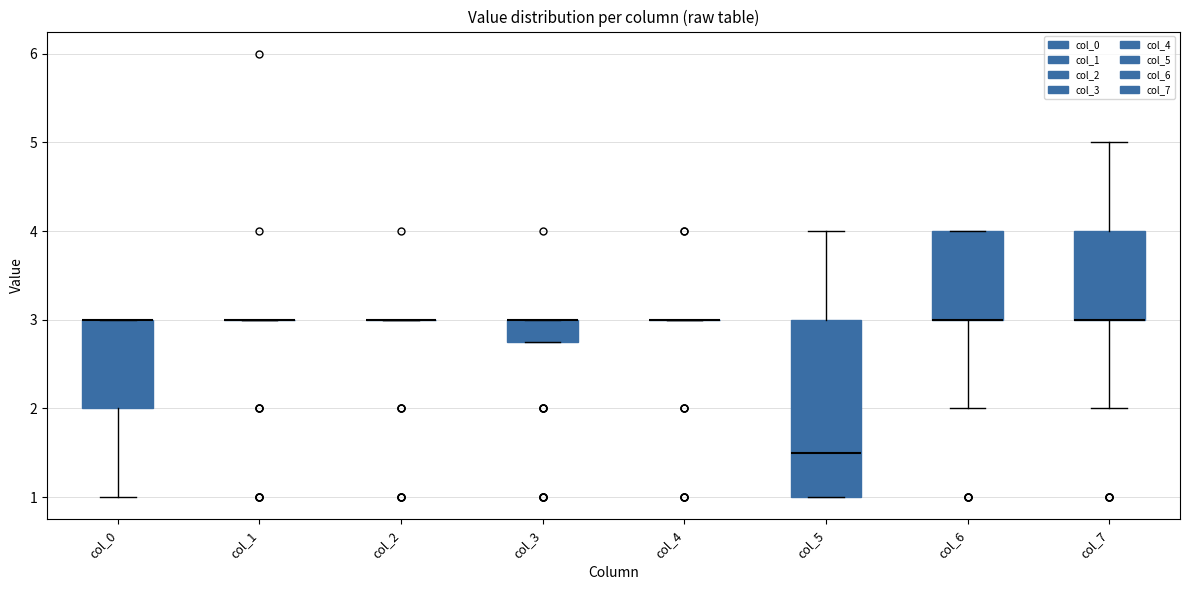

Which box is the tallest, from its lower edge to its upper edge?

col_5